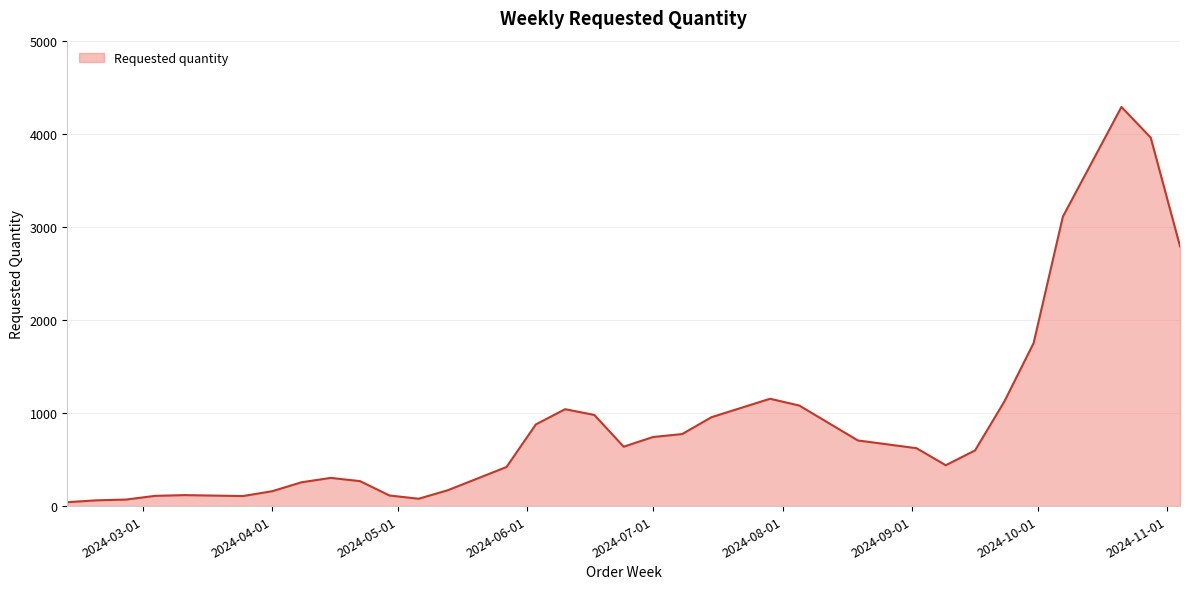

What is the difference between the maximum and minimum values?

4246